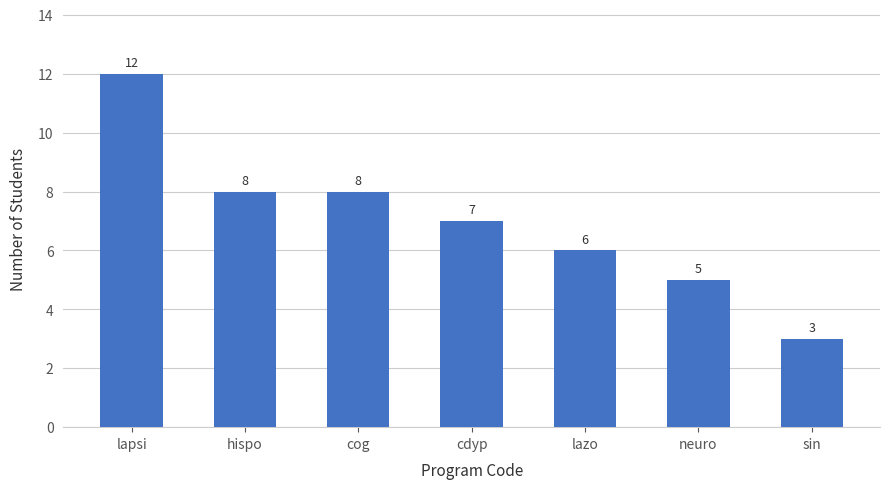

Which label corresponds to the largest value in the chart?

lapsi